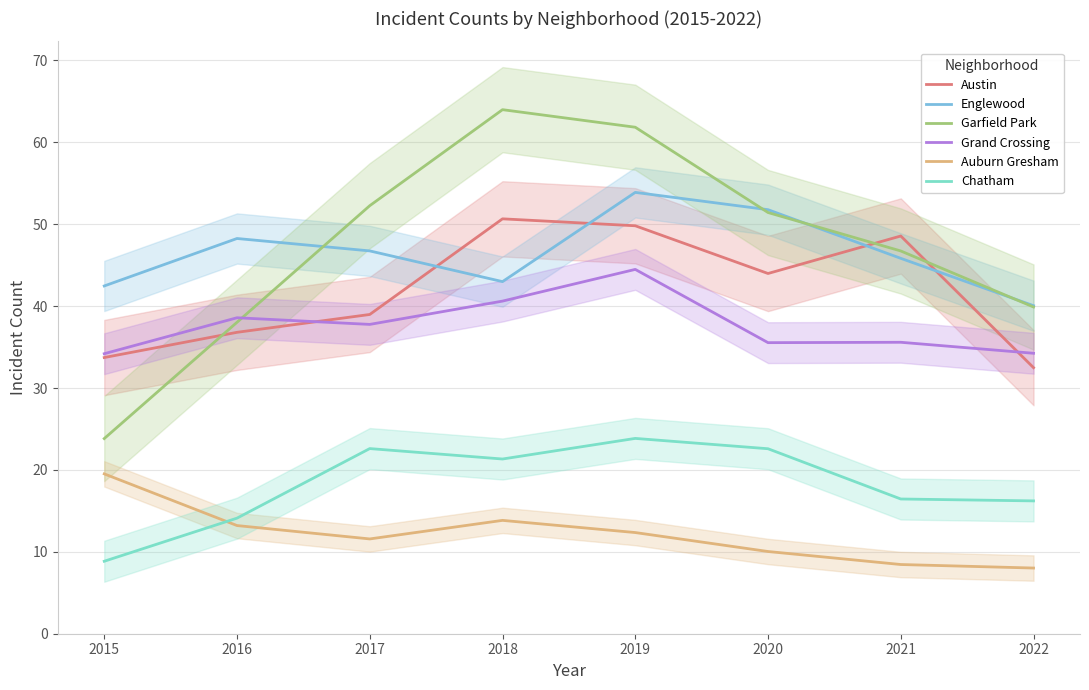

Does the chart have visible grid lines?

Yes